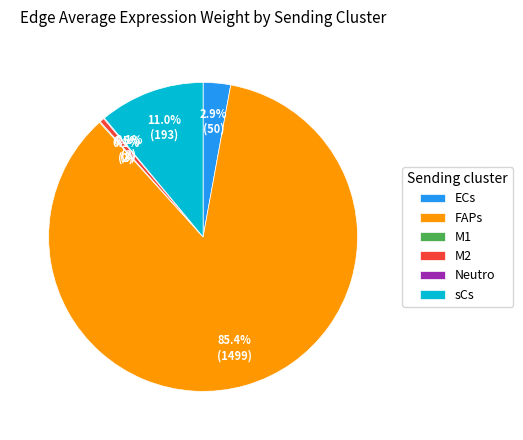

Which category has the biggest portion of the pie?

FAPs